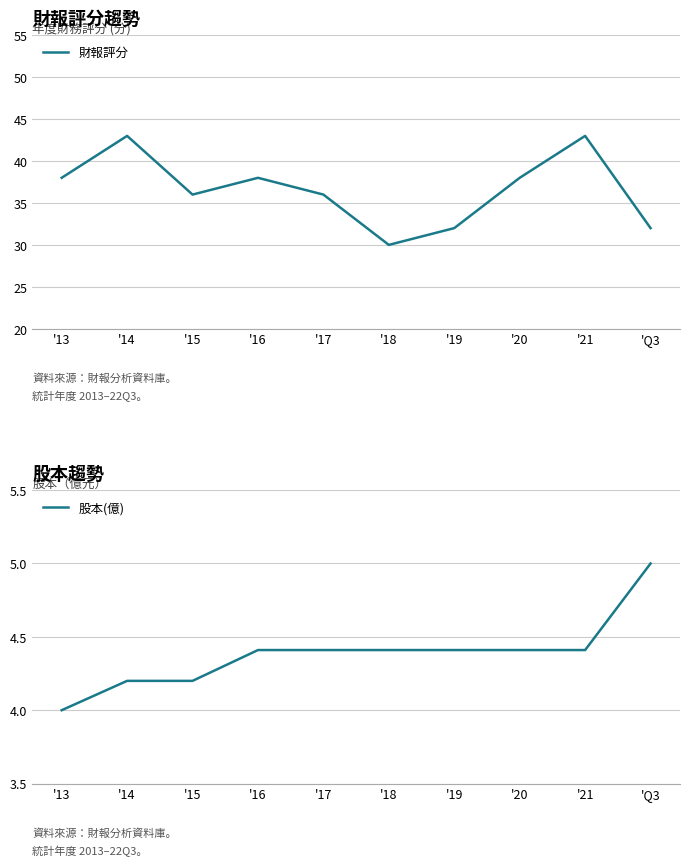

Does the chart display data point markers on the line(s)?

No